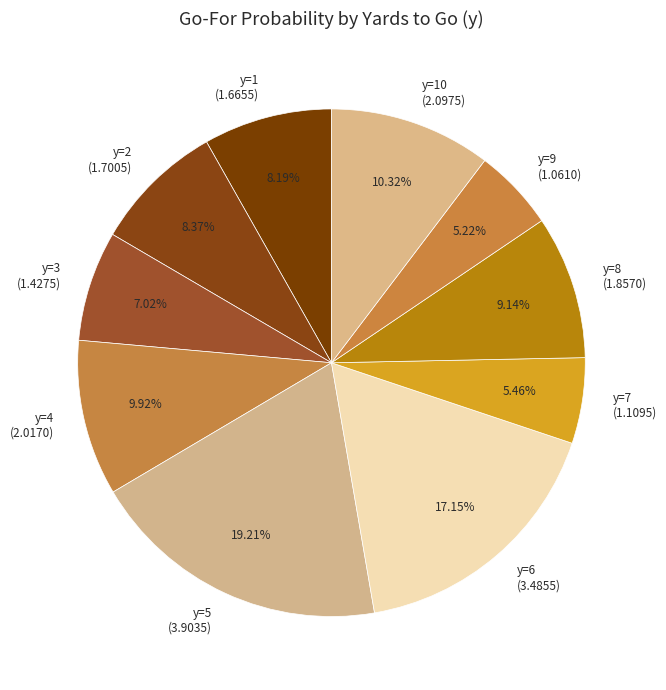

To the nearest percent, what is the difference between the largest and smallest slice percentages?

14%